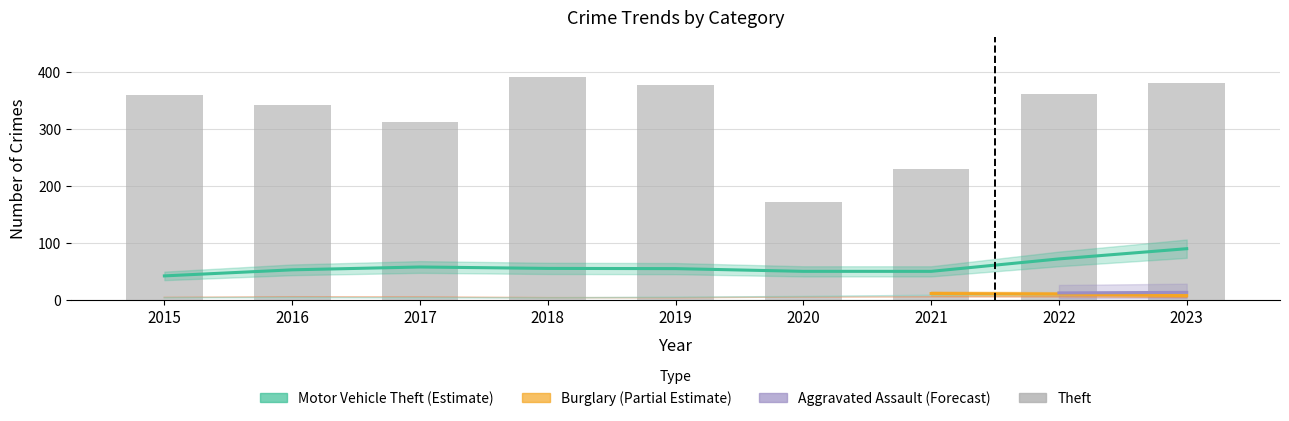

At which category does the chart reach its peak across all series?

2018